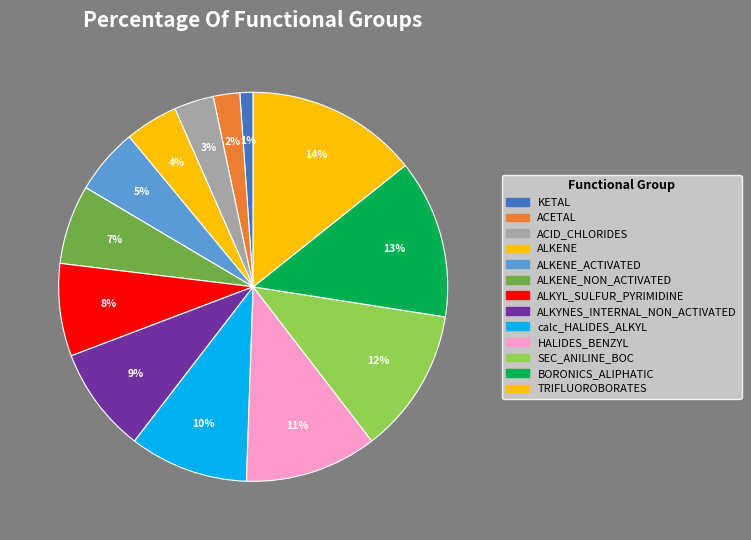

Between ALKYNES_INTERNAL_NON_ACTIVATED and BORONICS_ALIPHATIC, which is larger?

BORONICS_ALIPHATIC